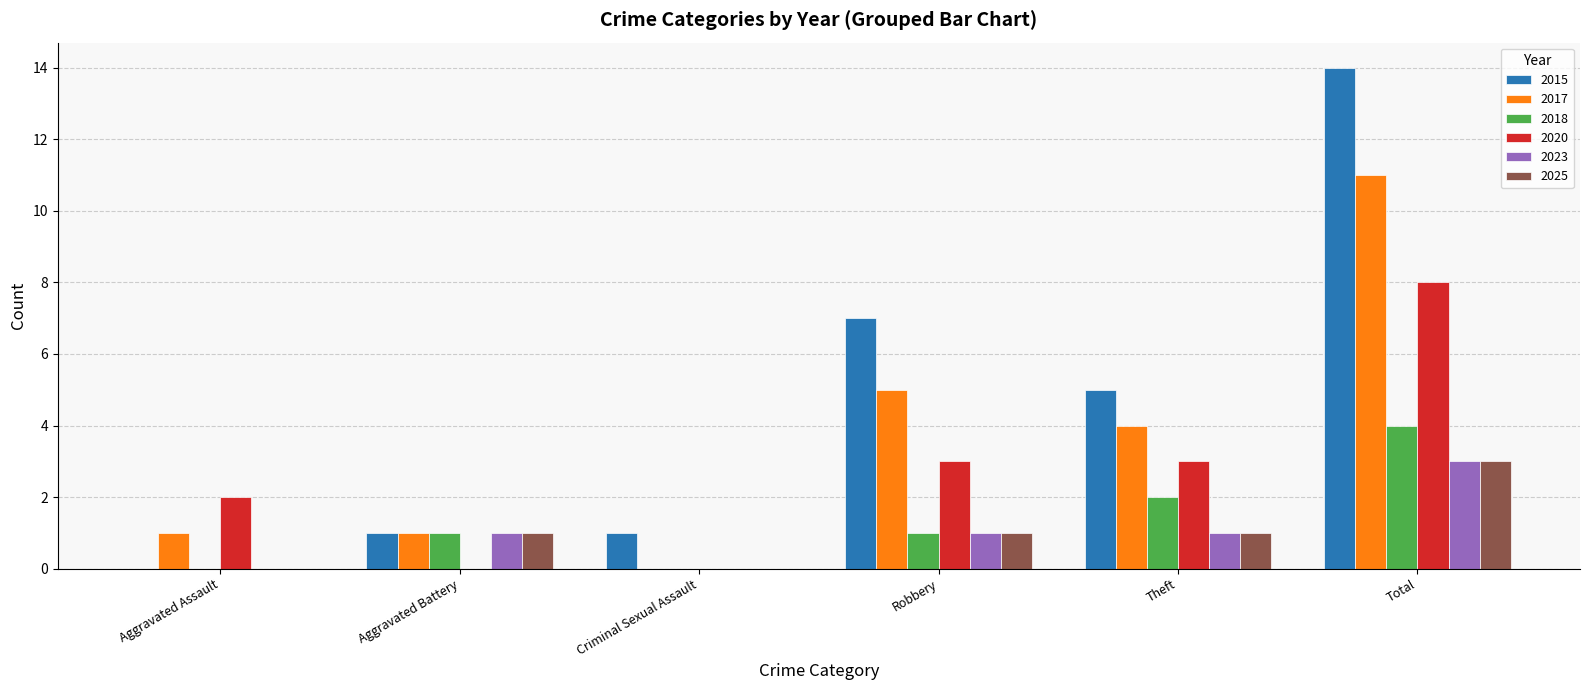

What is the total value across all series at Robbery?

18